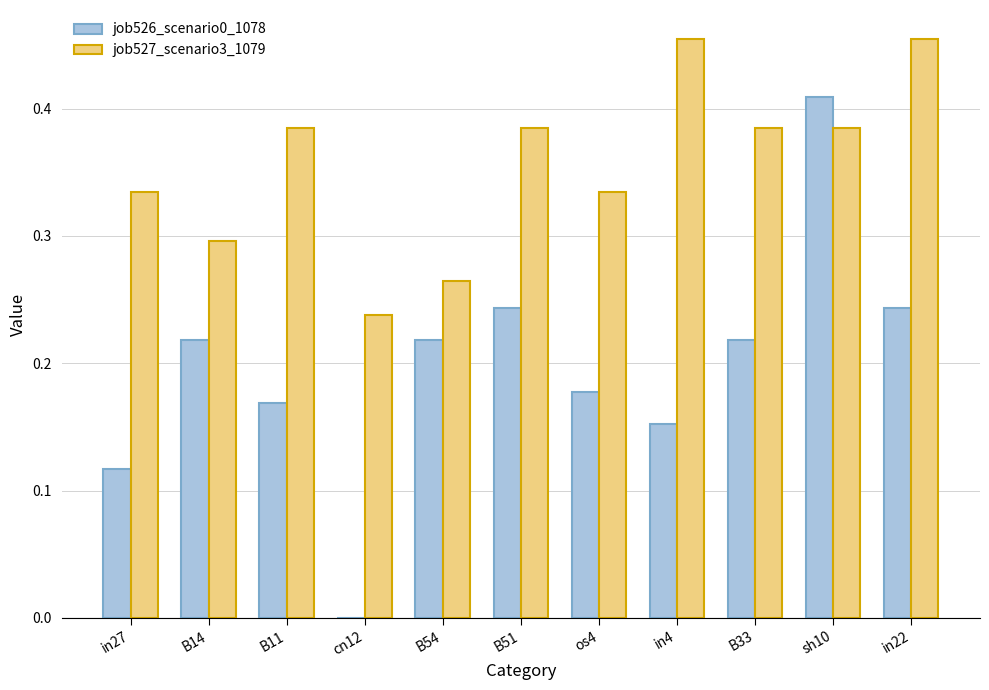

How many distinct data groups are displayed?

2